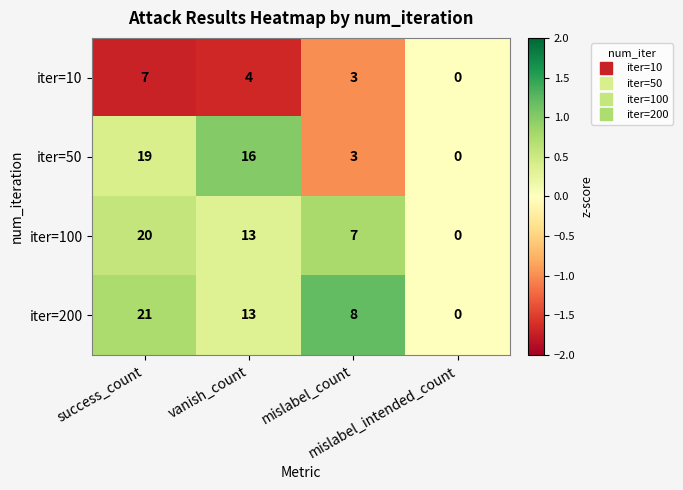

Rank the series by their maximum value, from lowest to highest.

iter=10, iter=50, iter=100, iter=200